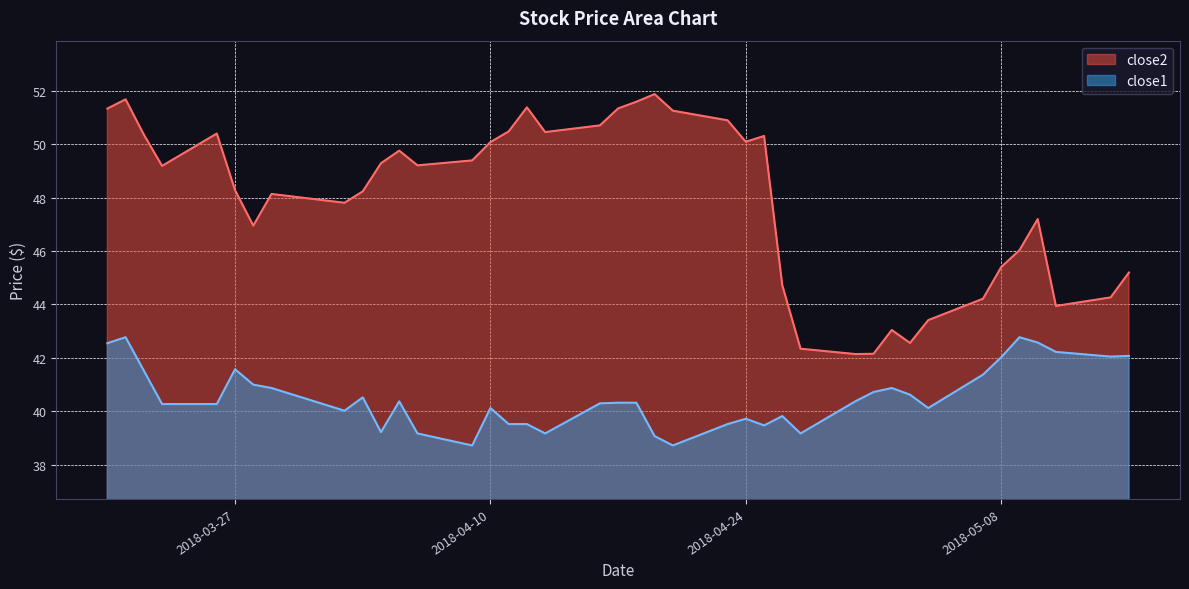

List the series in order of their peak value, lowest first.

close1, close2